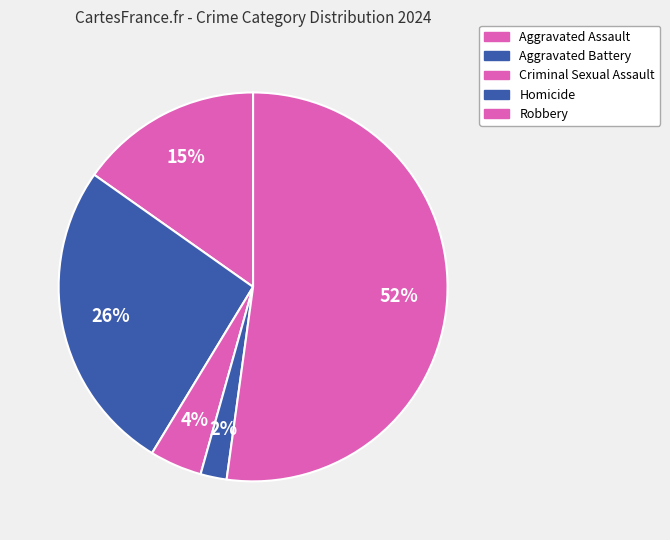

The Aggravated Battery slice represents 40% of the pie. True or false?

False